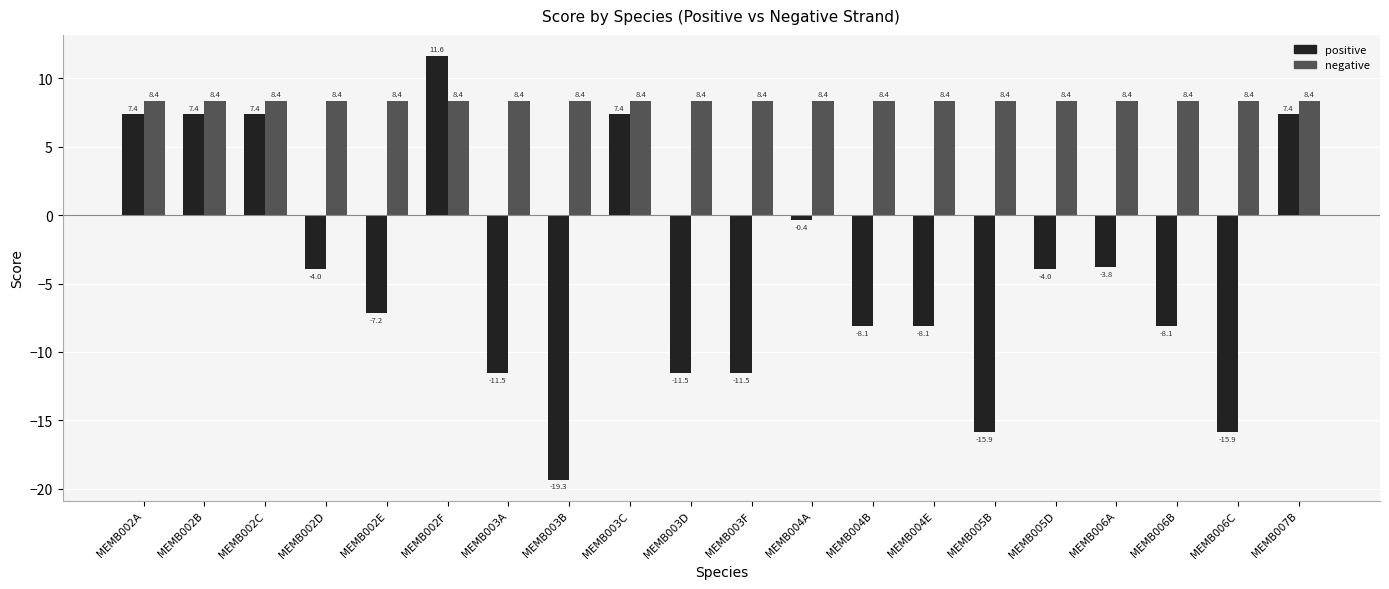

List the series in order of their overall mean, lowest first.

positive, negative